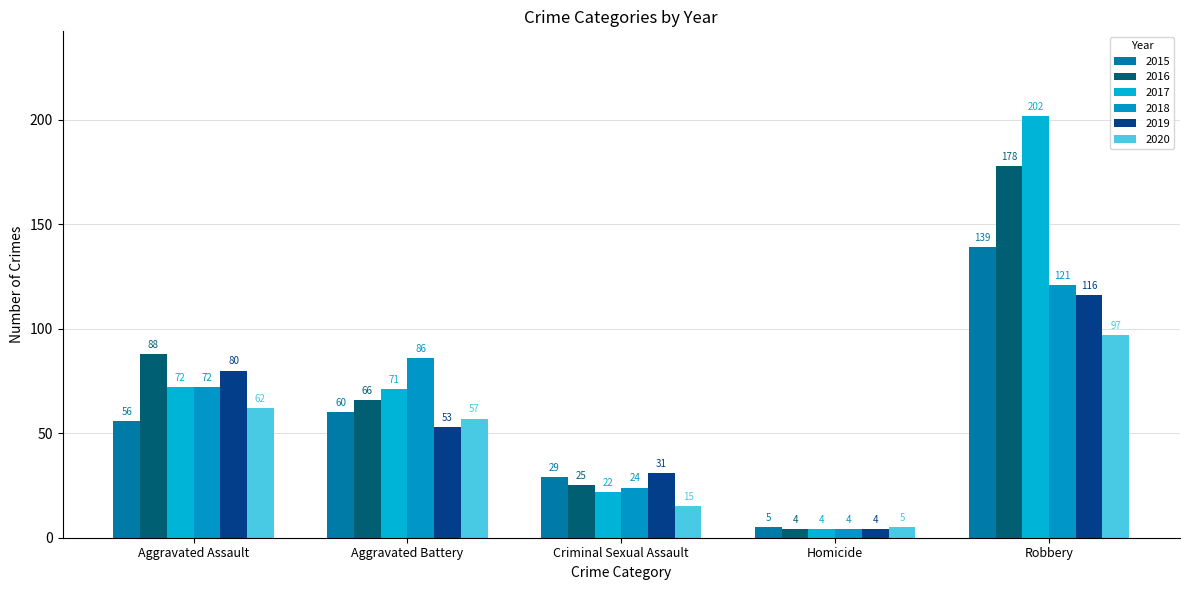

List the labels in order of 2016 value, smallest first.

Homicide, Criminal Sexual Assault, Aggravated Battery, Aggravated Assault, Robbery